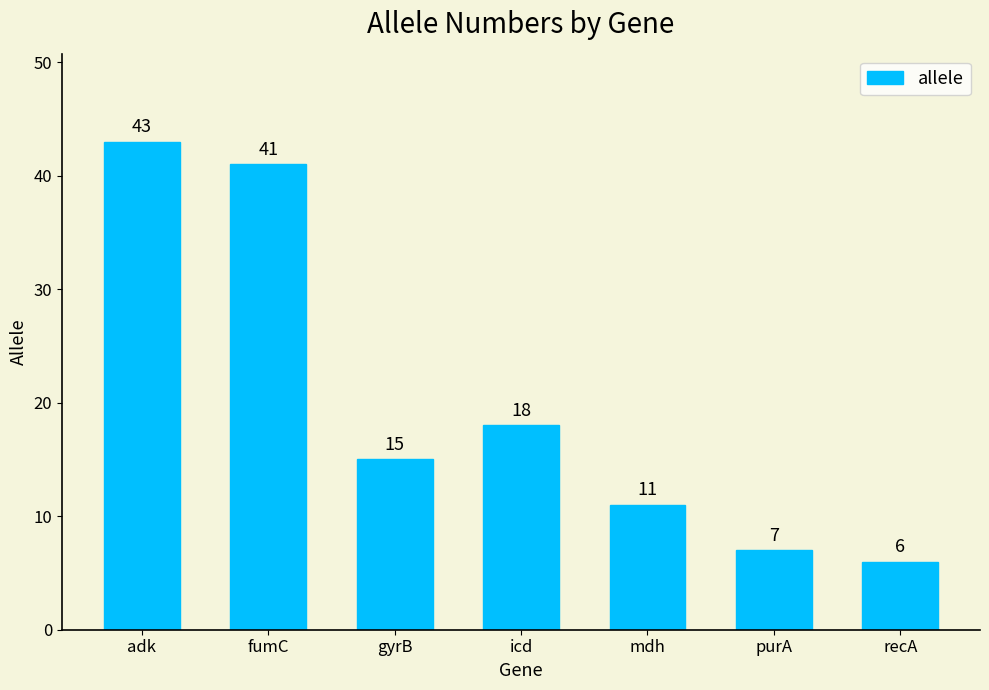

The value at recA is 6. True or false?

True